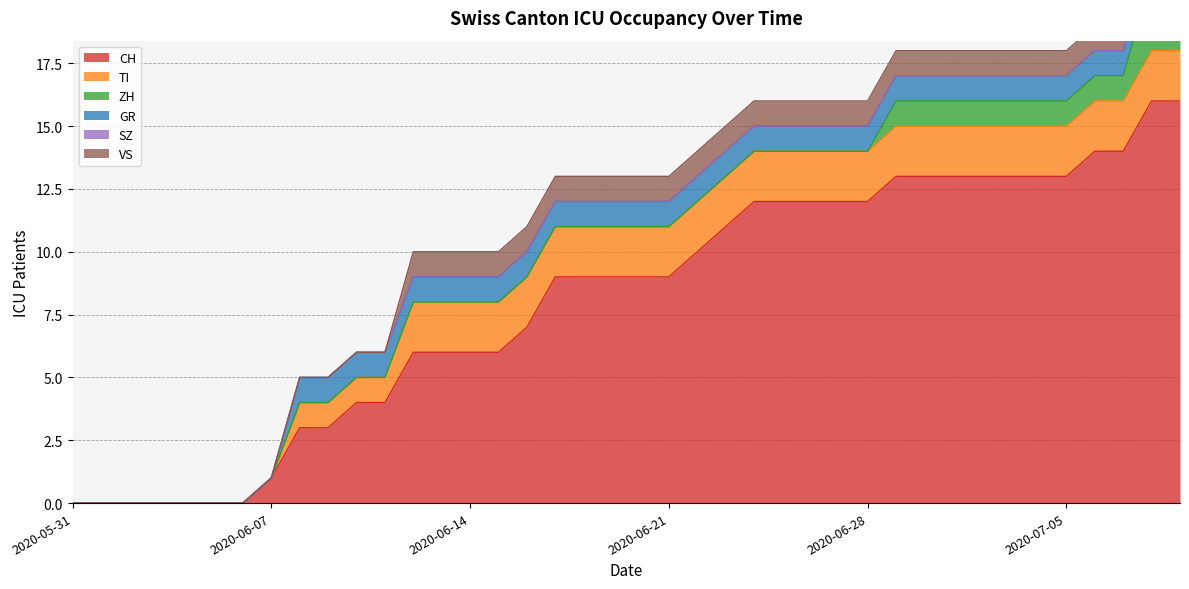

Is the value of GR at 2020-06-19 greater than the value of ZH at 2020-06-27?

Yes